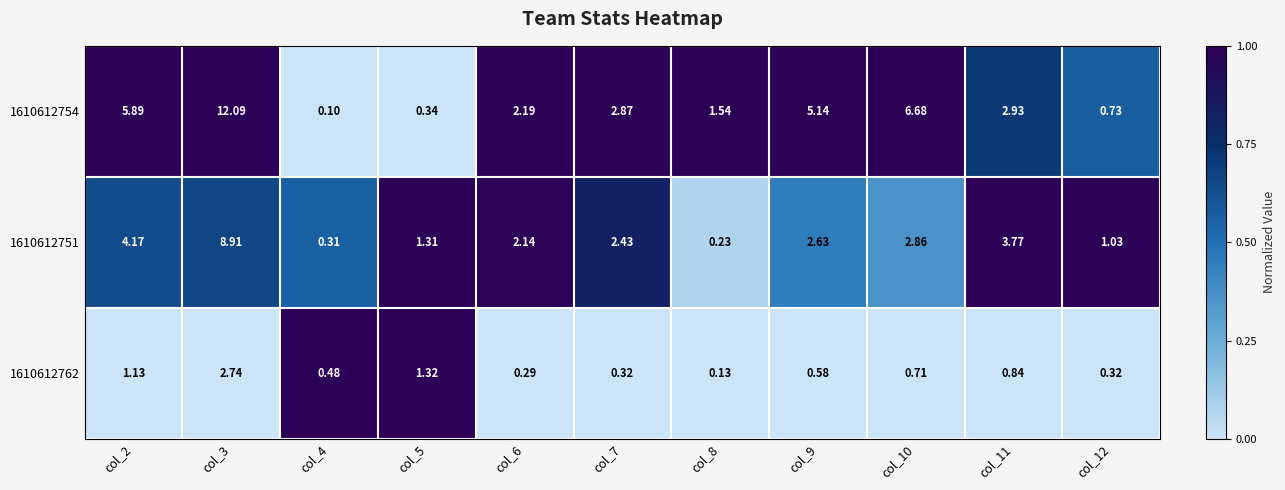

Is the value of 1610612762 at col_10 greater than the value of 1610612754 at col_2?

No